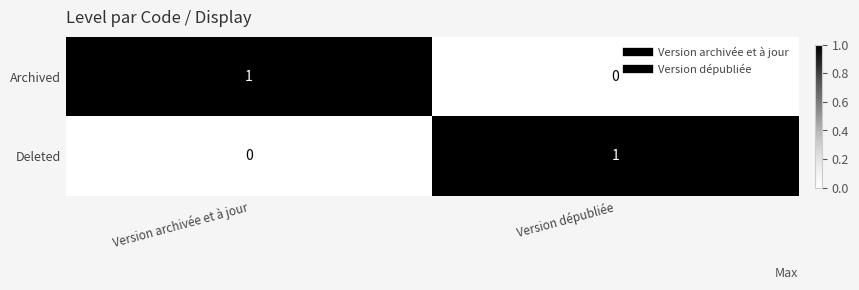

How many values in Archived are above zero?

1